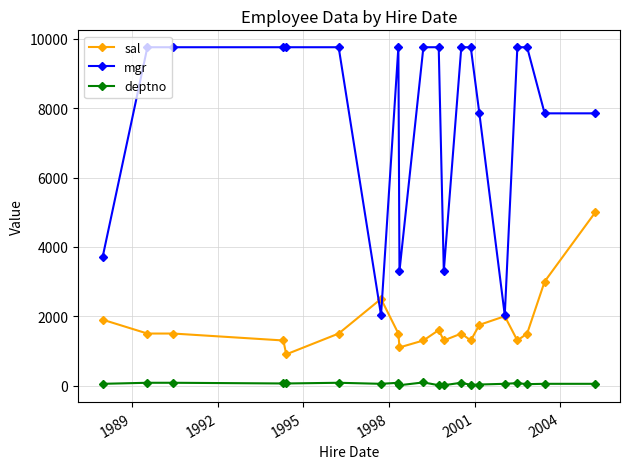

True or false: deptno has more than 2 interior local peaks.

True